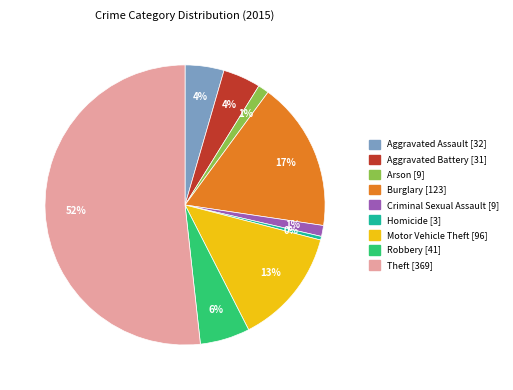

How many slices are in this pie chart?

9